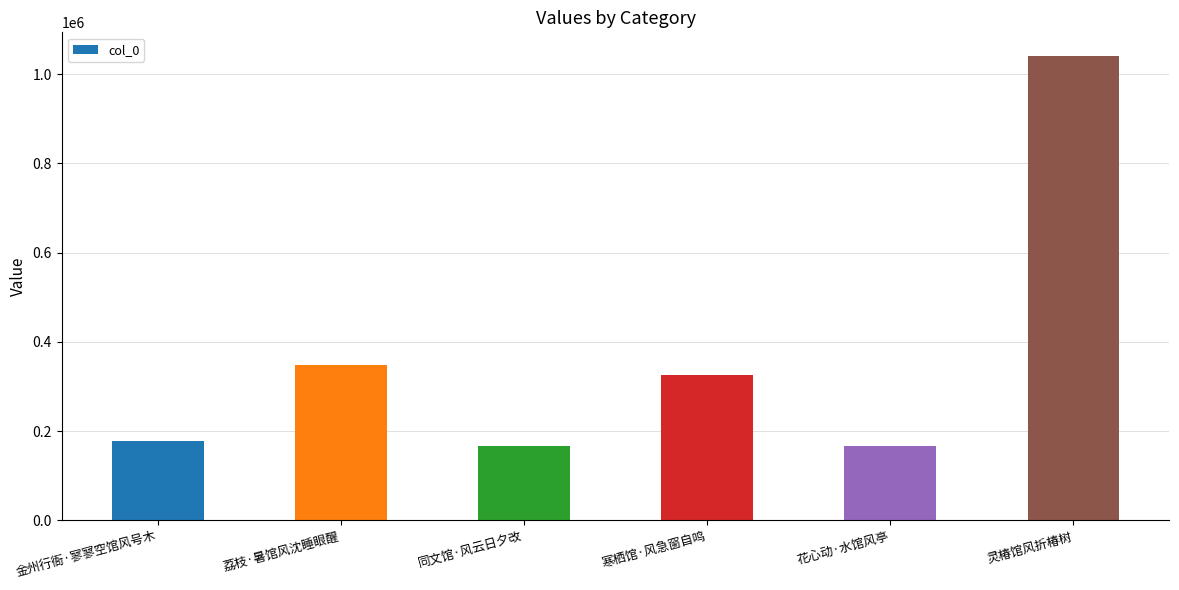

What is the greatest value displayed?

1041591